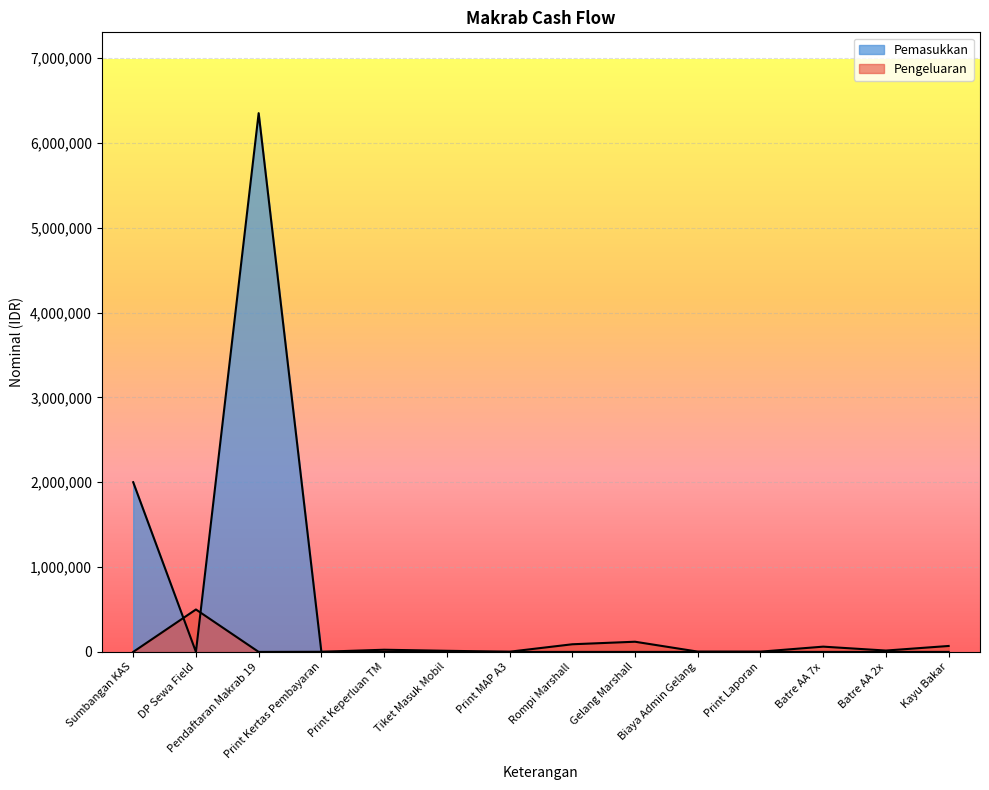

Which series ends up on top after the final intersection of Pengeluaran and Pemasukkan?

Pengeluaran